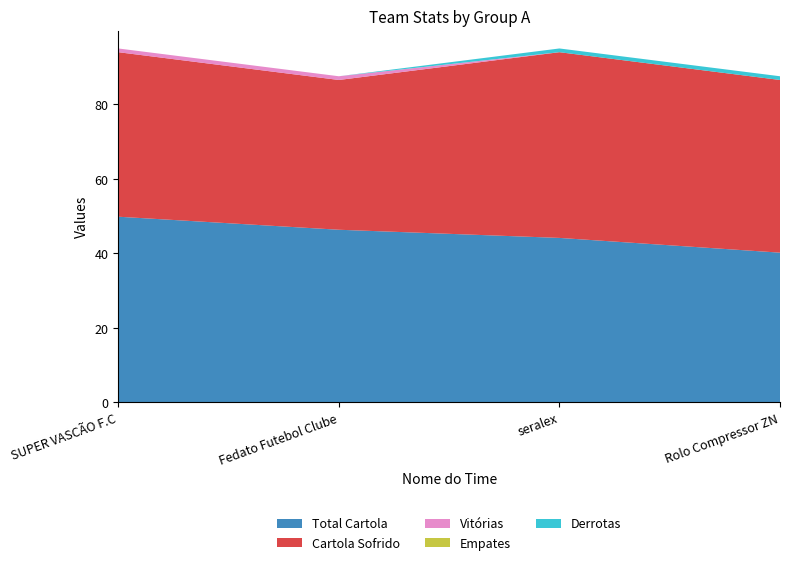

Reading right to left, transcribe all the data shown in this chart.

Total Cartola: 40.2	44.2	46.4	49.9
Cartola Sofrido: 46.4	49.9	40.2	44.2
Vitórias: 0.0	0.0	1.0	1.0
Empates: 0.0	0.0	0.0	0.0
Derrotas: 1.0	1.0	0.0	0.0